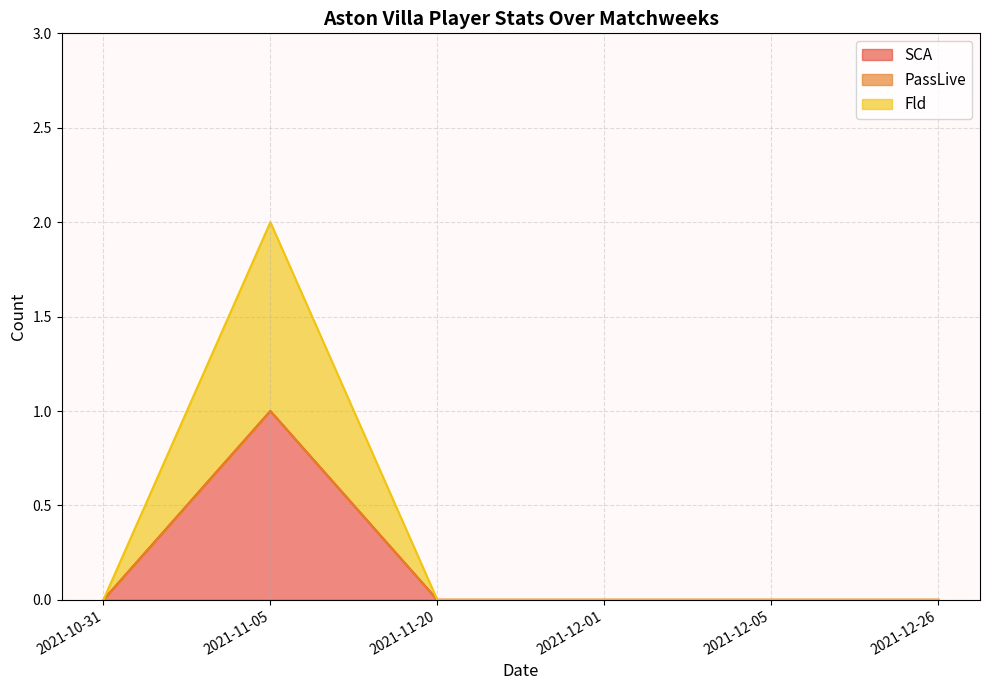

Is it true that SCA equals 0 at 2021-10-31?

True